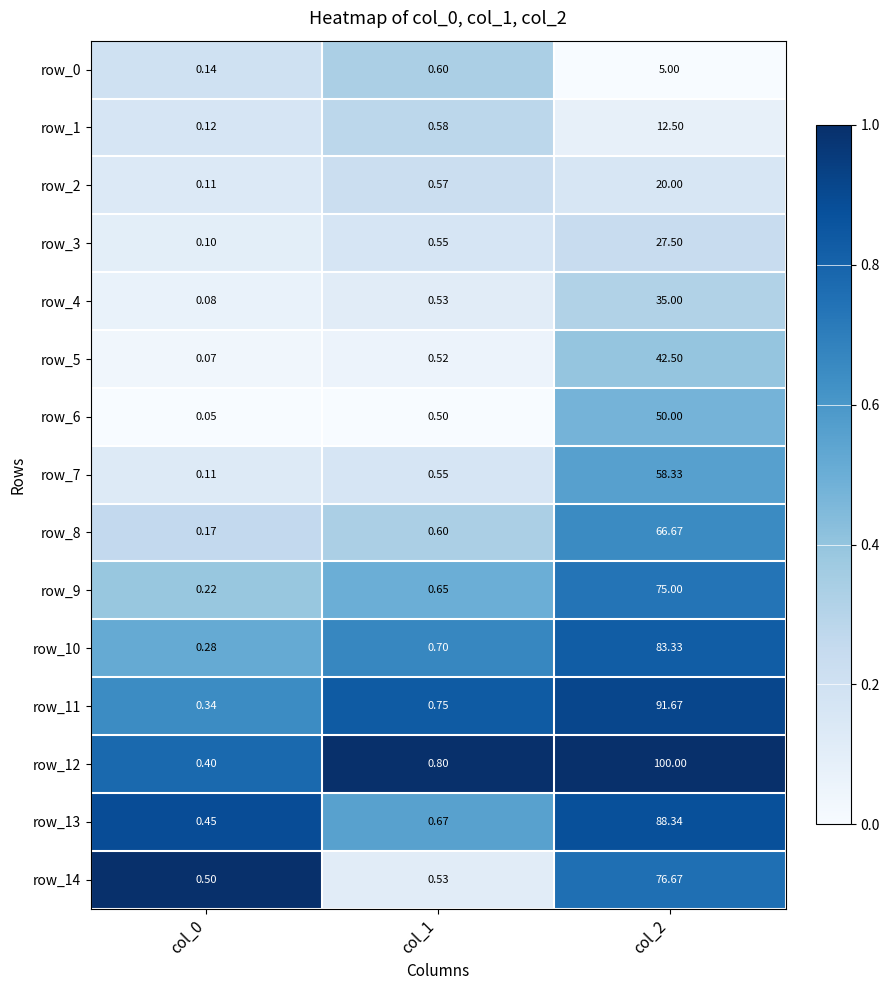

What is the difference between the highest and lowest values at col_0?

1.0